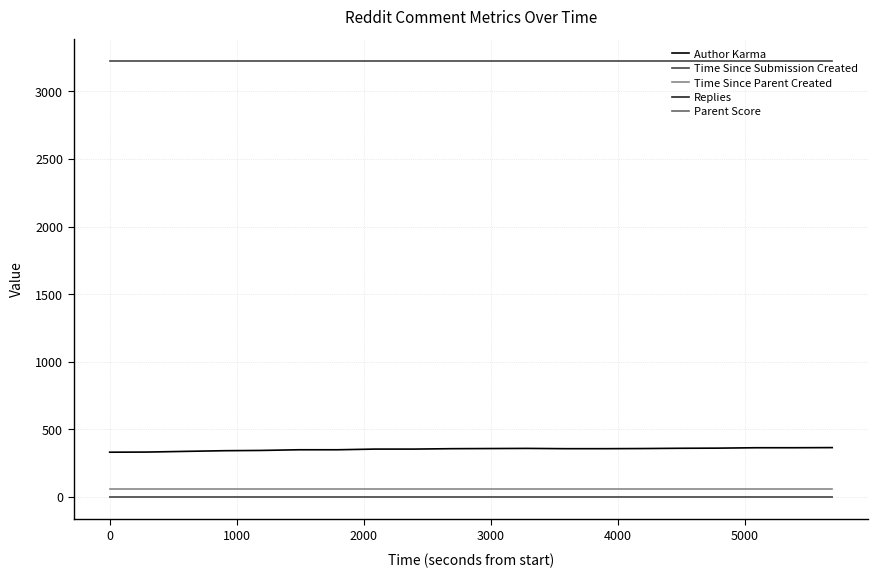

True or false: Time Since Parent Created and Replies intersect in this chart.

False